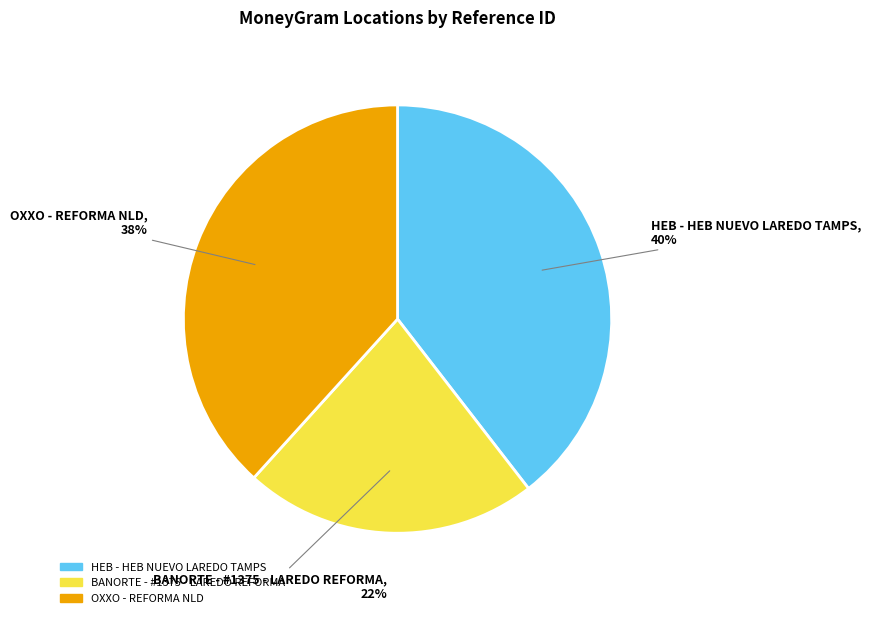

Is it true that OXXO - REFORMA NLD is 52% of the pie?

False